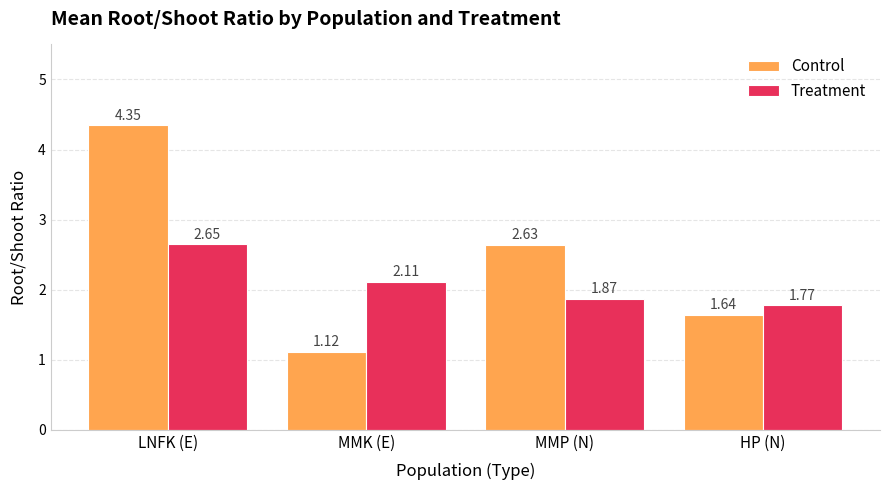

What is the difference between the maximum and minimum values in the Treatment series?

0.9